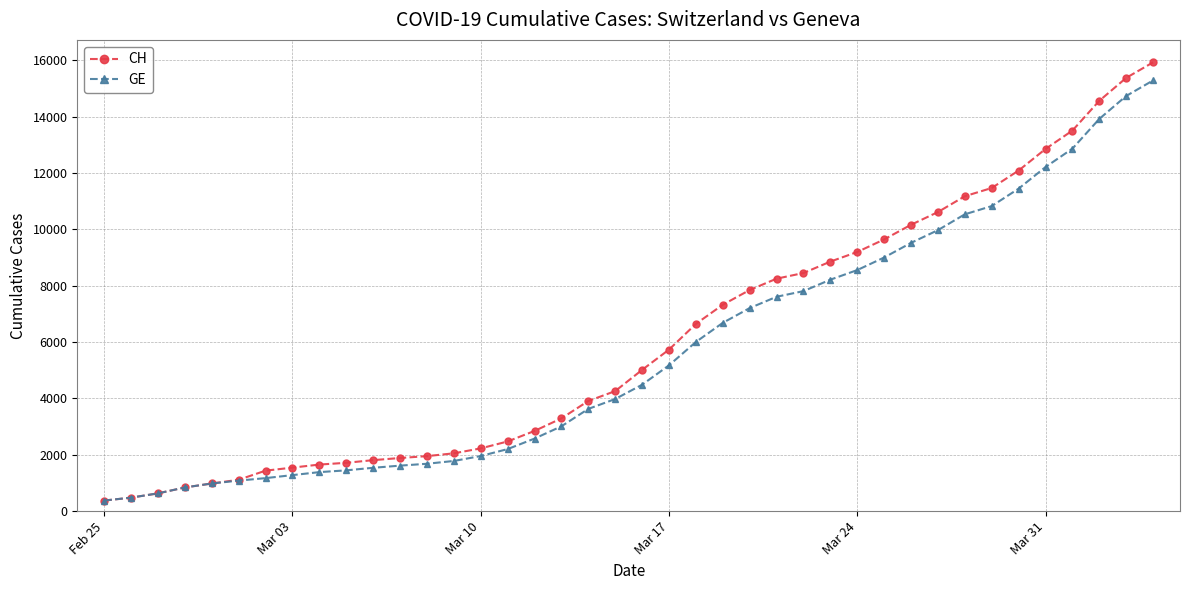

What is the minimum value for CH?

375